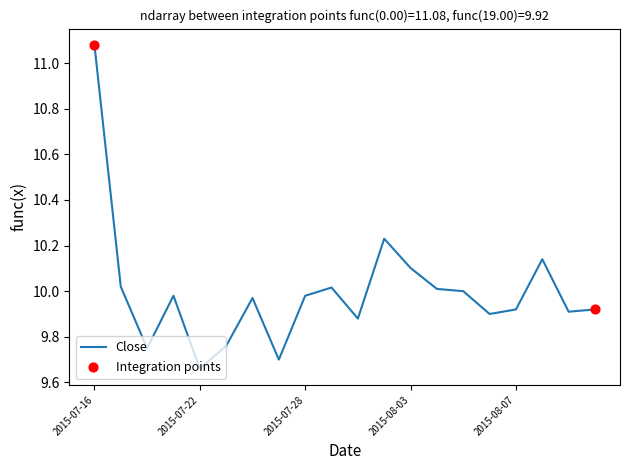

What is the difference between the maximum and minimum values?

1.4